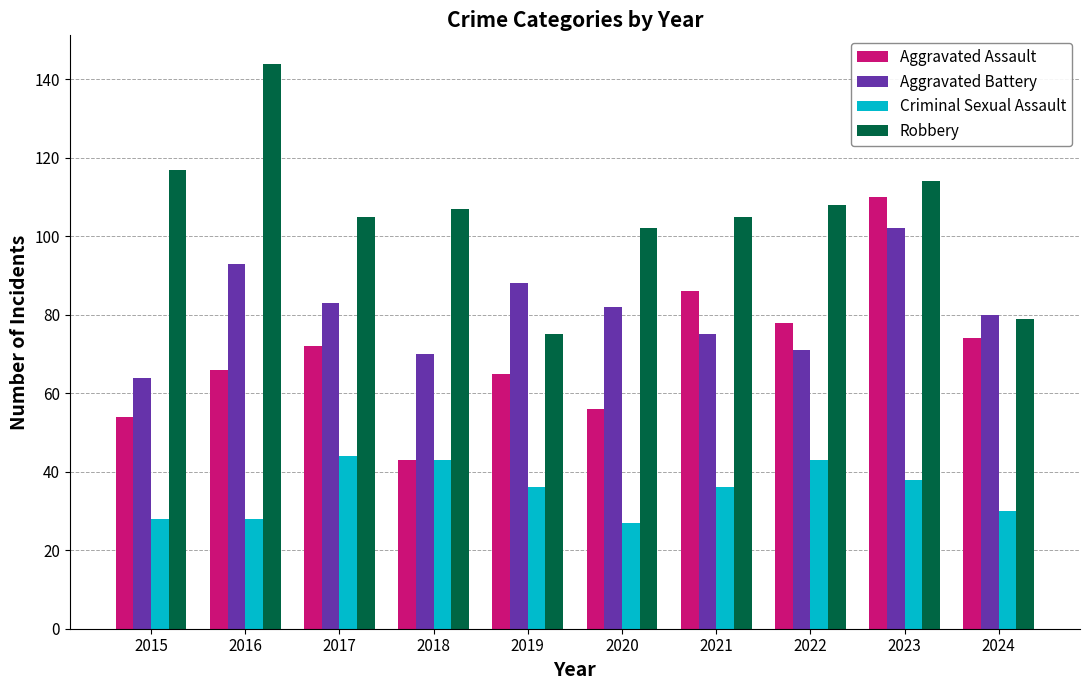

What is the sum of all Aggravated Battery values?

808